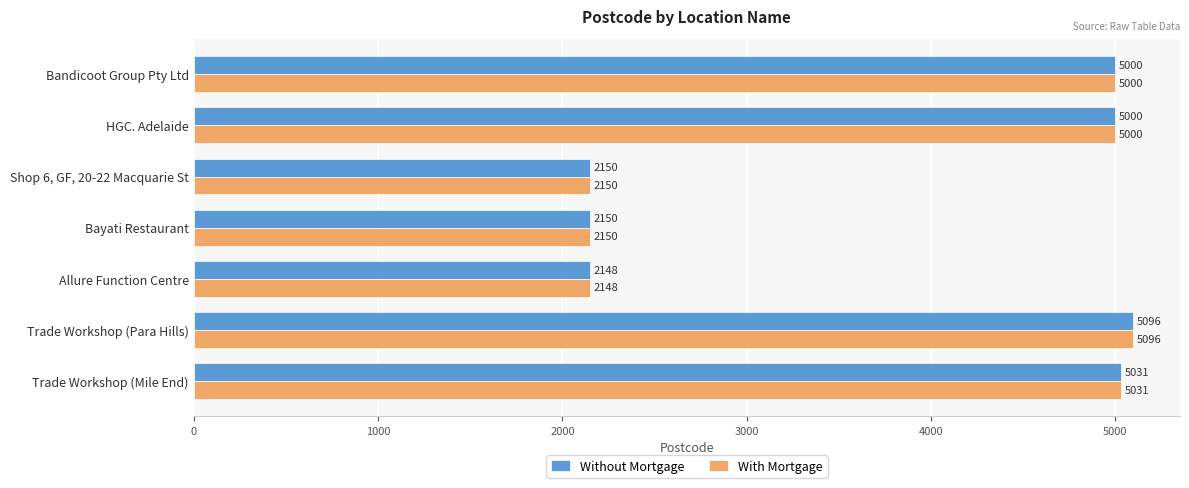

What is the minimum value for Without Mortgage?

2148